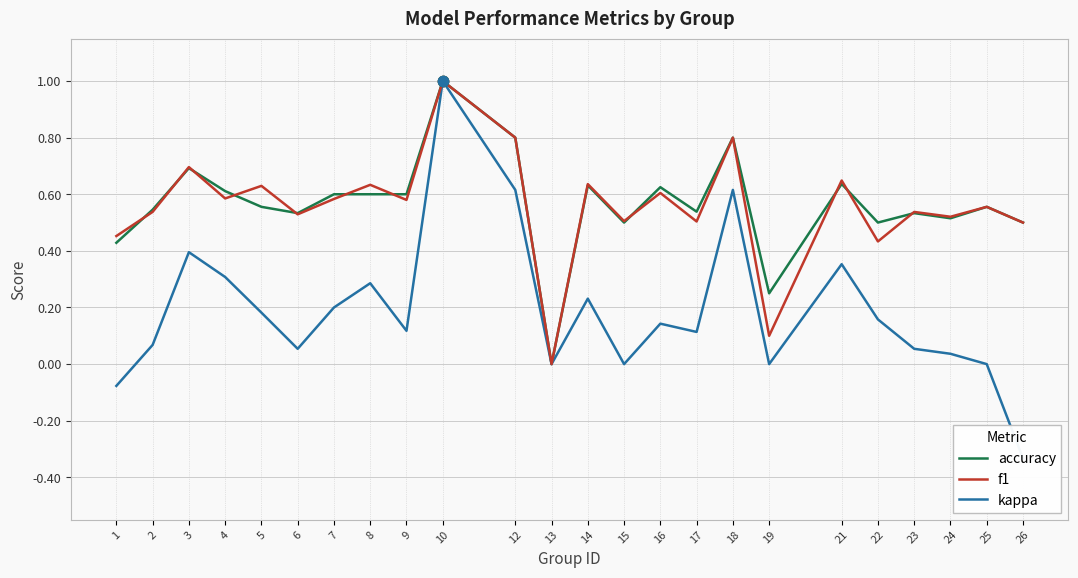

What is the total value across all series at 17?

1.2